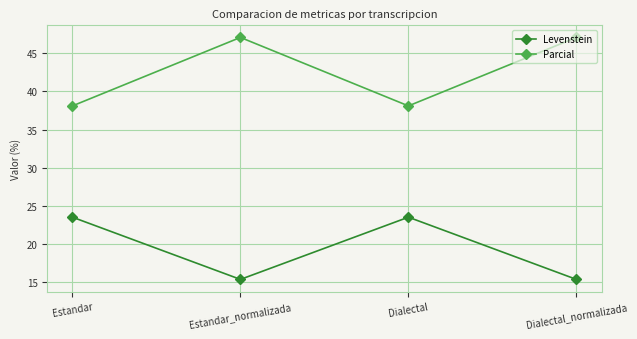

Reading right to left, list all the values displayed in this chart.

Levenstein: Dialectal_normalizada=15.4	Dialectal=23.5	Estandar_normalizada=15.4	Estandar=23.5
Parcial: Dialectal_normalizada=47.1	Dialectal=38.1	Estandar_normalizada=47.1	Estandar=38.1